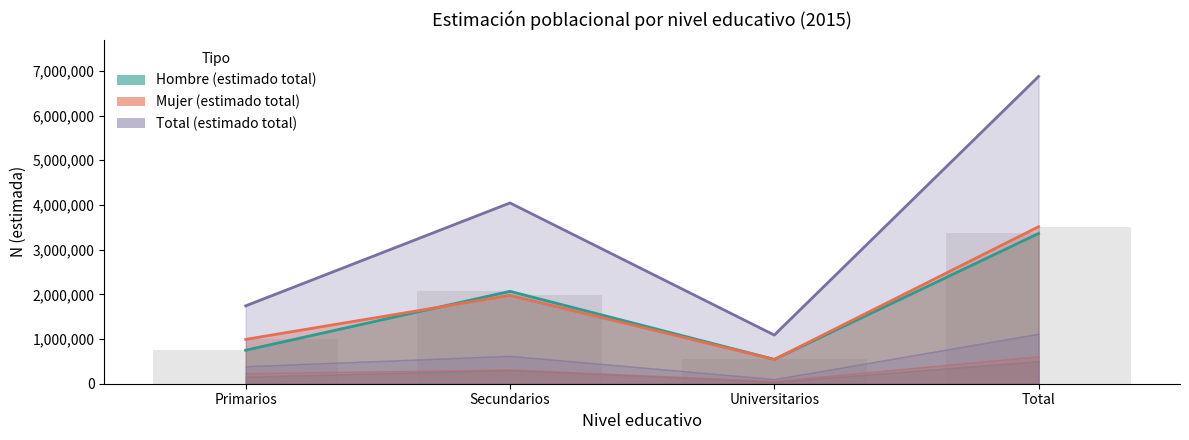

How many bars are there in total?

16